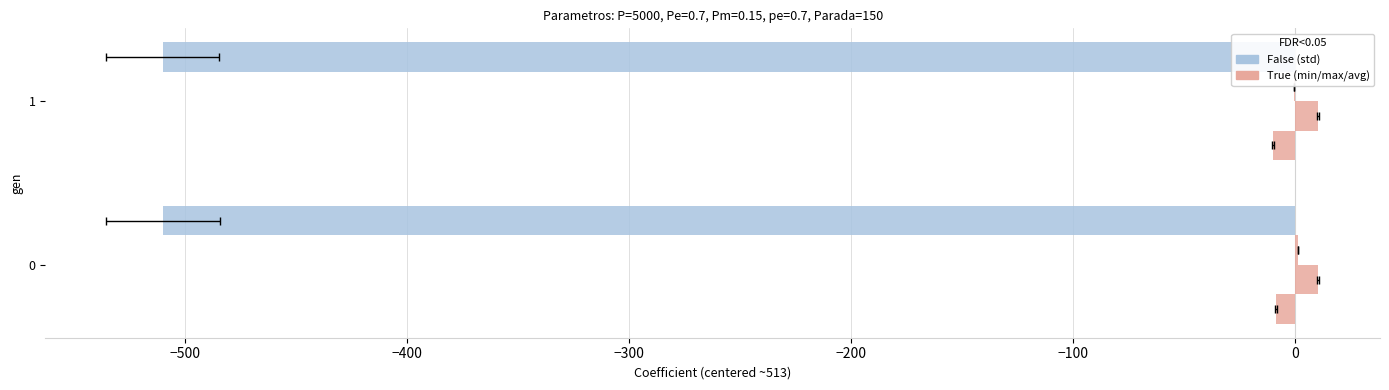

Does the chart contain any negative values?

Yes